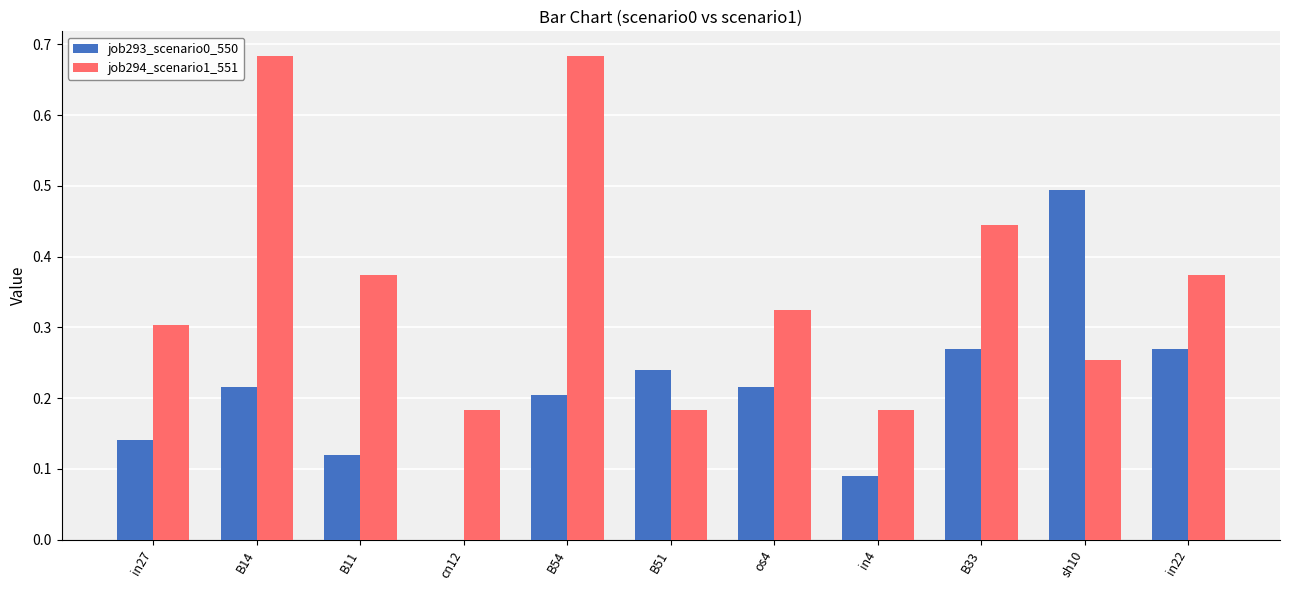

Is the value of job294_scenario1_551 at in27 greater than the value of job293_scenario0_550 at B14?

Yes